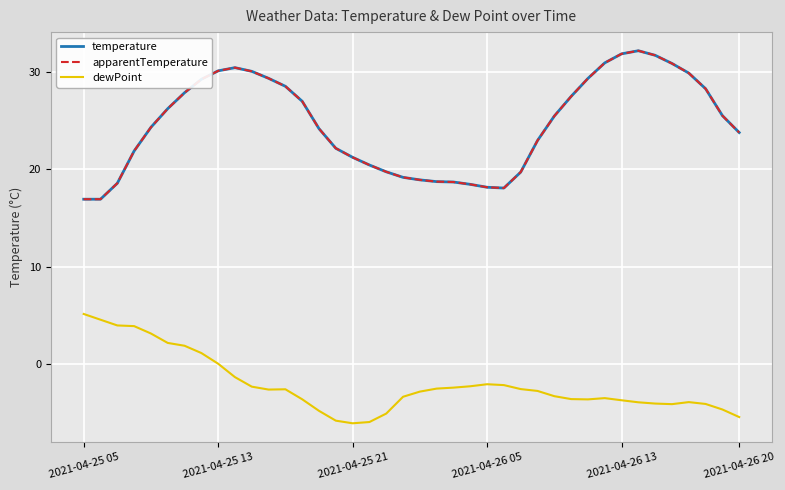

Does the chart display data point markers on the line(s)?

No